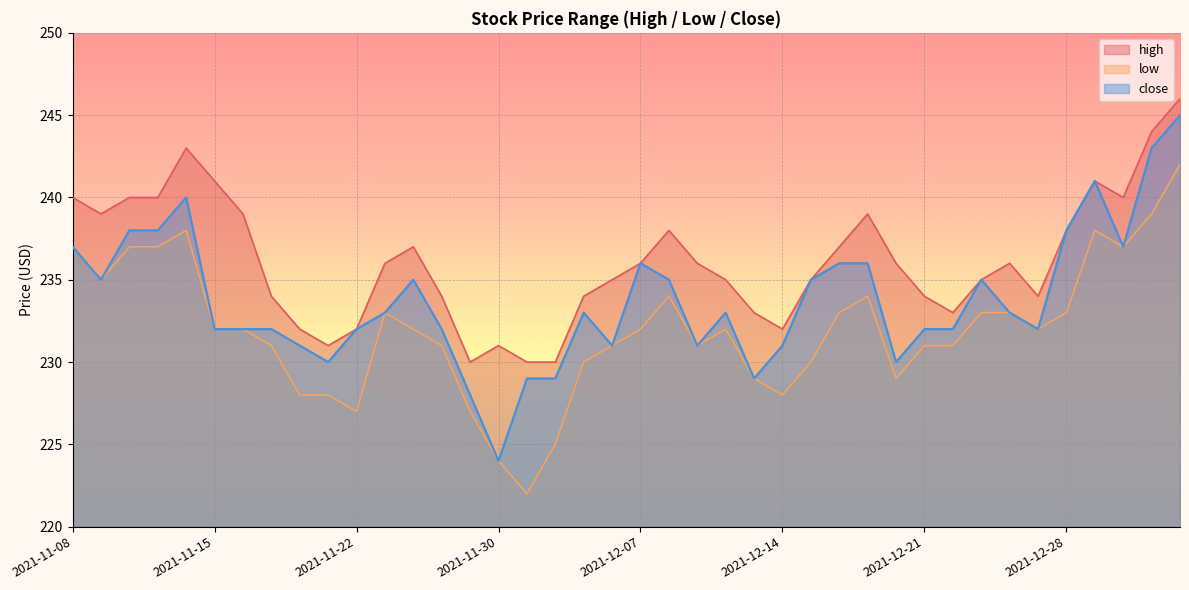

Reading left to right, transcribe all the data shown in this chart.

high: 240	239	240	240	243	241	239	234	232	231	232	236	237	234	230	231	230	230	234	235	236	238	236	235	233	232	235	237	239	236	234	233	235	236	234	238	241	240	244	246
low: 237	235	237	237	238	232	232	231	228	228	227	233	232	231	227	224	222	225	230	231	232	234	231	232	229	228	230	233	234	229	231	231	233	233	232	233	238	237	239	242
close: 237	235	238	238	240	232	232	232	231	230	232	233	235	232	228	224	229	229	233	231	236	235	231	233	229	231	235	236	236	230	232	232	235	233	232	238	241	237	243	245